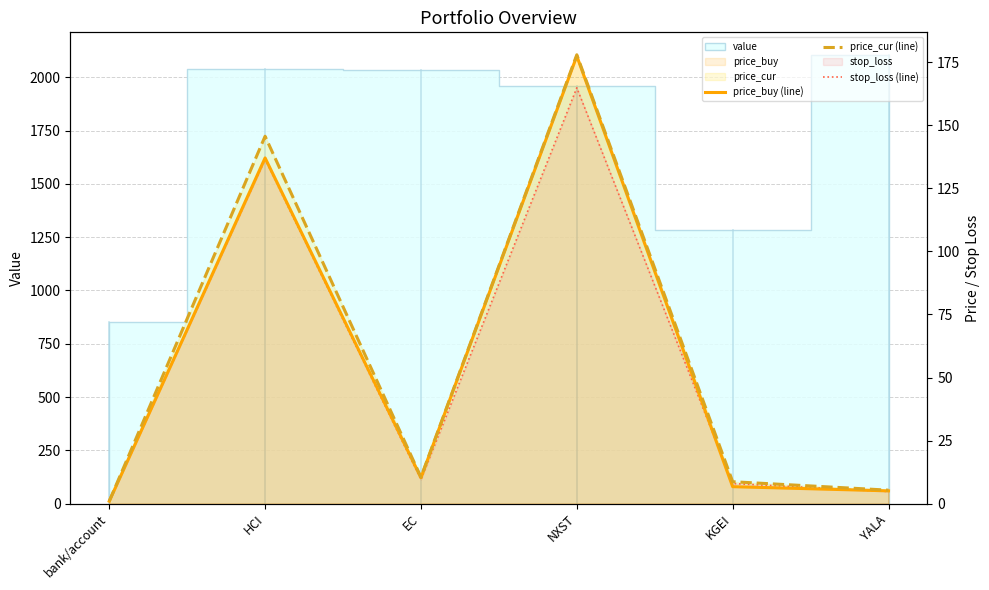

What is the difference between the highest and lowest values at YALA?

0.5